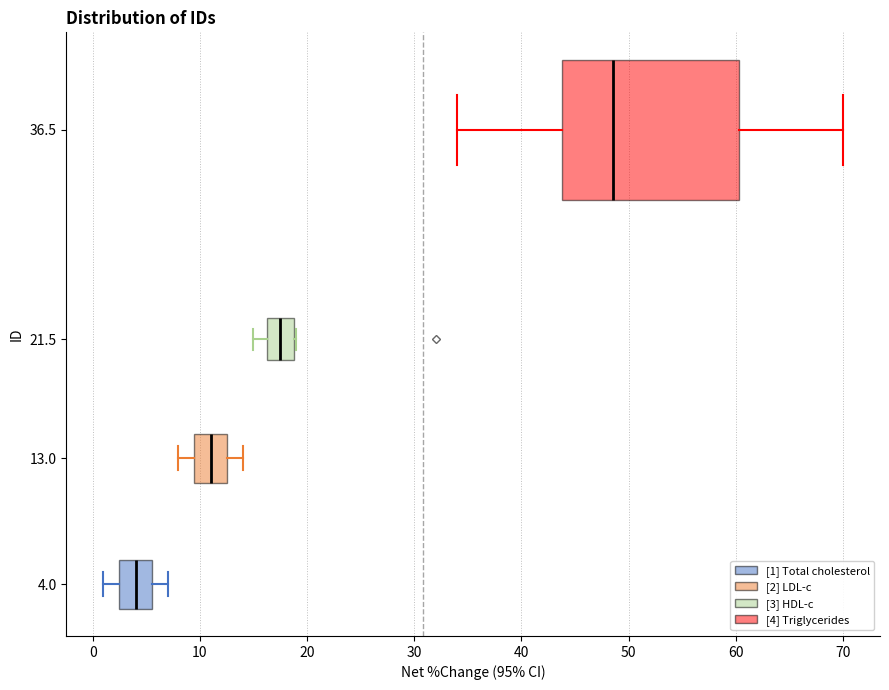

Reading bottom to top, transcribe this box plot: for each box, give where its median line is, the range the box spans, and where its two whiskers end, as read against the x-axis. The values are not printed on the chart, so give them approximately, as read against the axis.

4.0: median 4, box 3 to 6, whiskers 1 to 7
13.0: median 11, box 10 to 13, whiskers 8 to 14
21.5: median 18, box 16 to 19, whiskers 15 to 19
36.5: median 49, box 44 to 60, whiskers 34 to 70